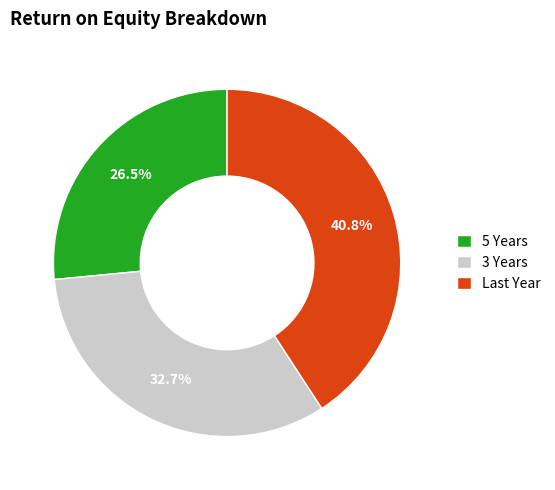

To the nearest percent, what is the difference between the 3 Years and 5 Years slice percentages?

6%